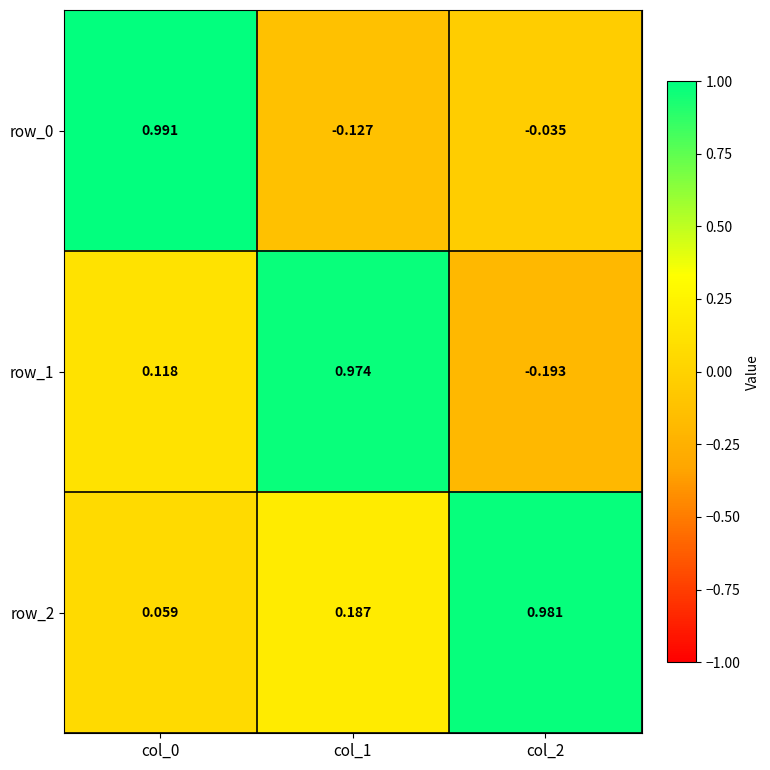

What is the difference between the maximum and second lowest values in the row_2 series?

0.8